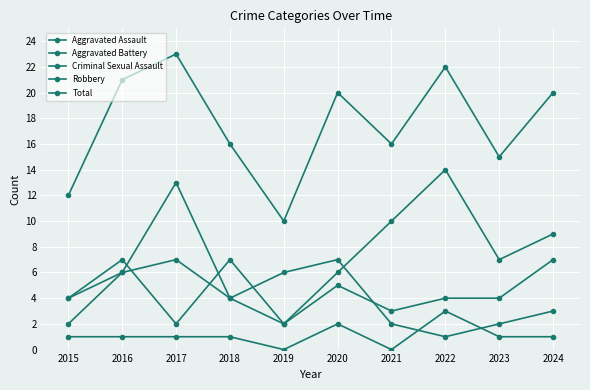

Which category has the highest value in the Aggravated Assault series?

2016